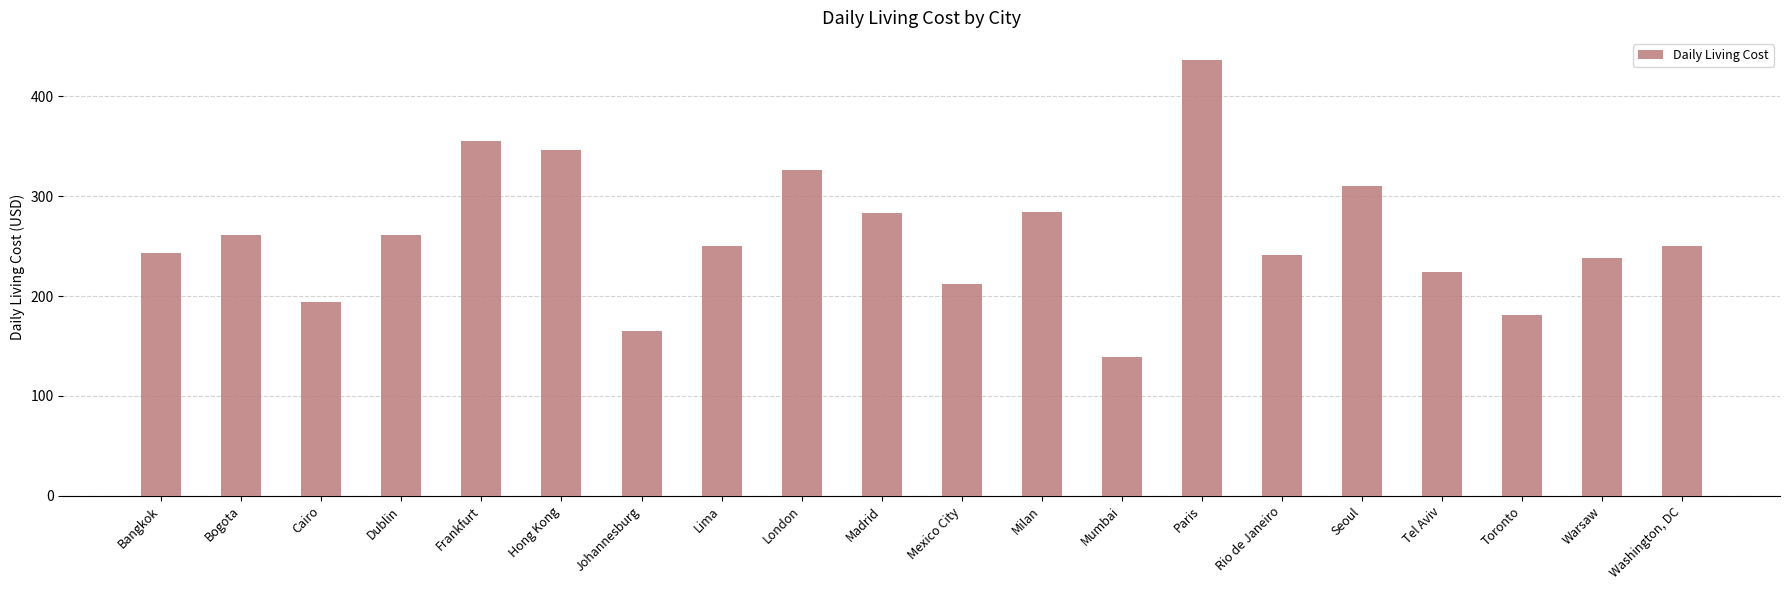

What is the sum of the values at London and Seoul?

637.2